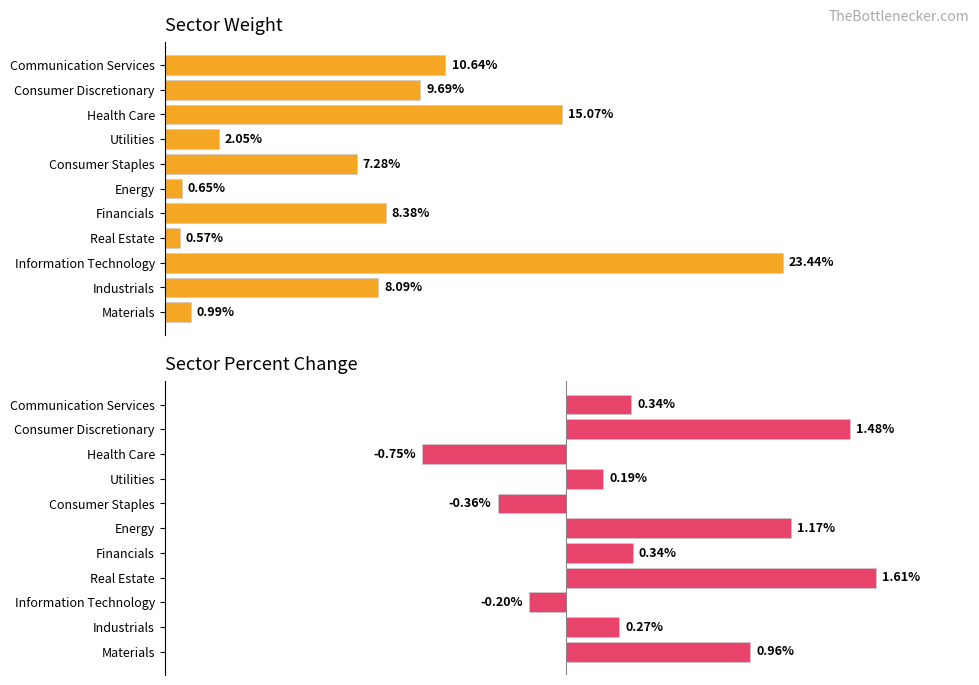

Is the value of Weight at Materials greater than the value of Percent Change at Materials?

No